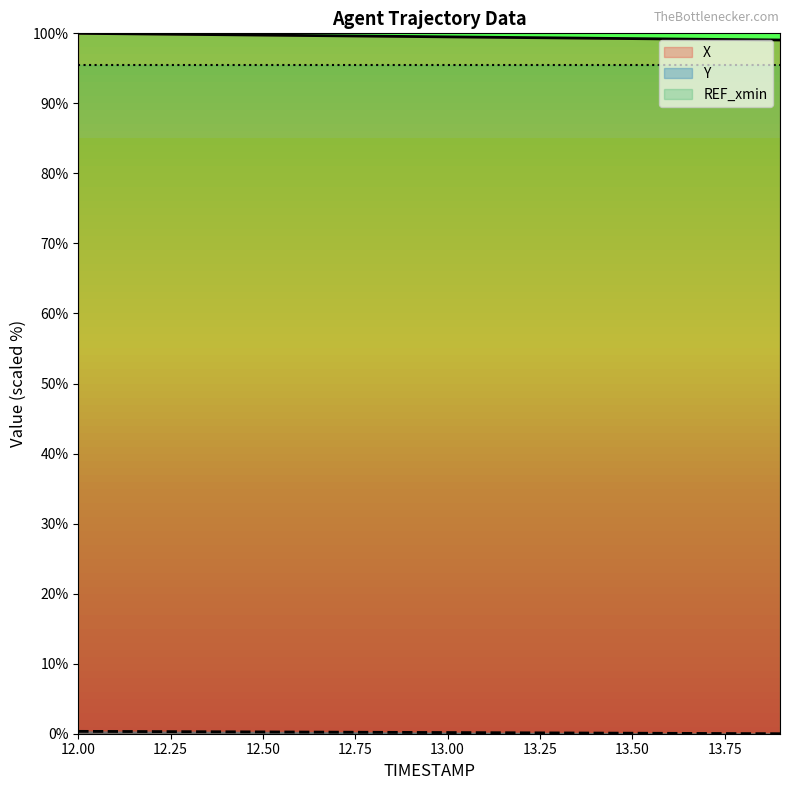

The value of Y at 13.4 is 0.1. True or false?

False